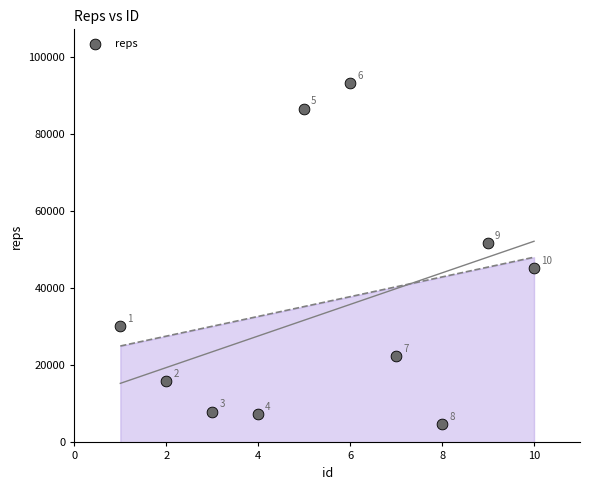

What is the average Y value?

36555